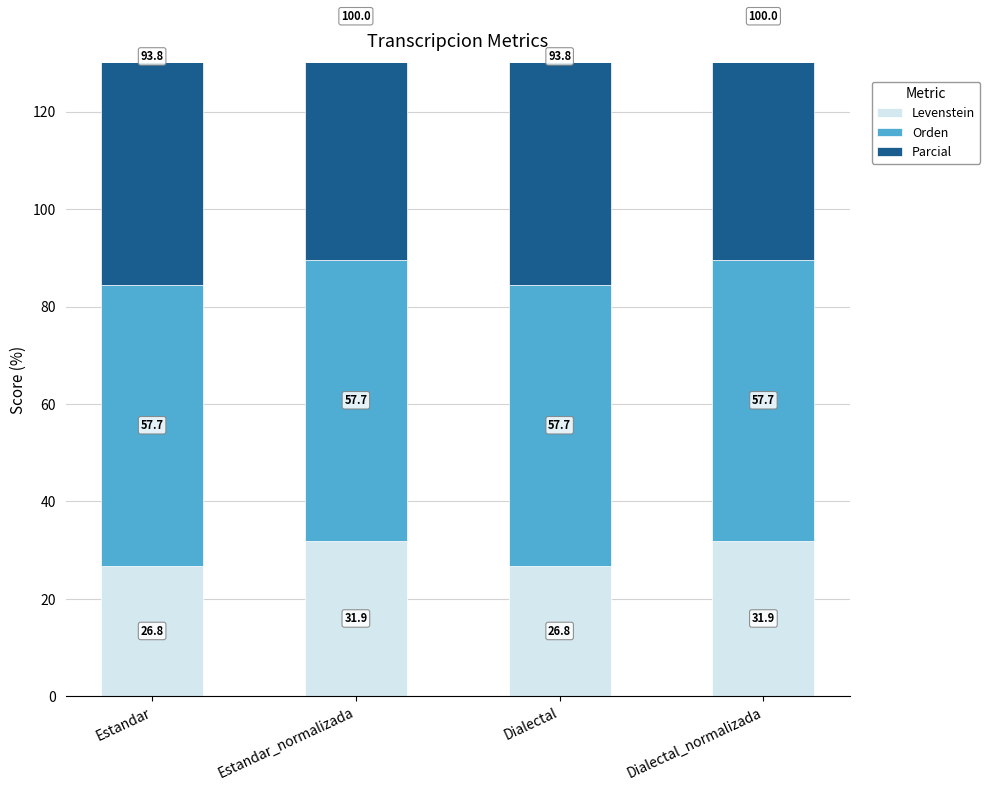

What is the difference between the highest and lowest values at Dialectal?

67.0